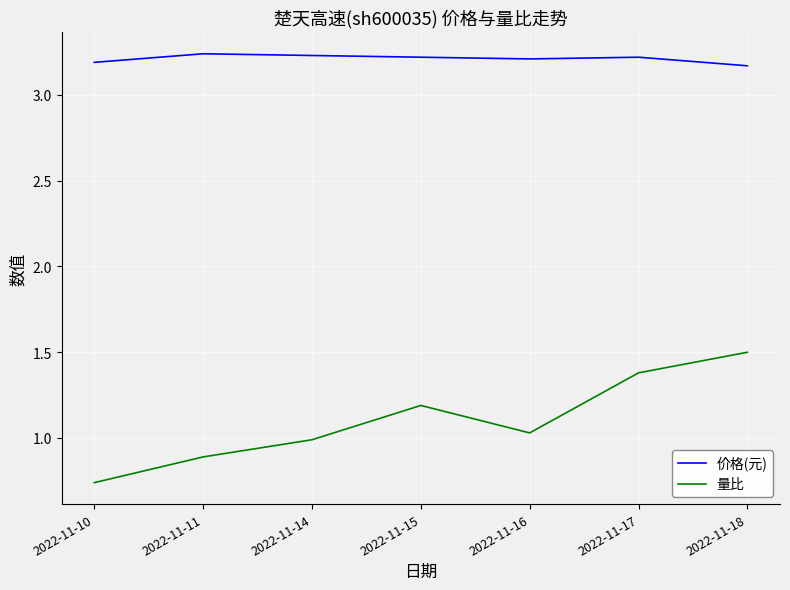

Which category has the highest value in the 量比 series?

2022-11-18